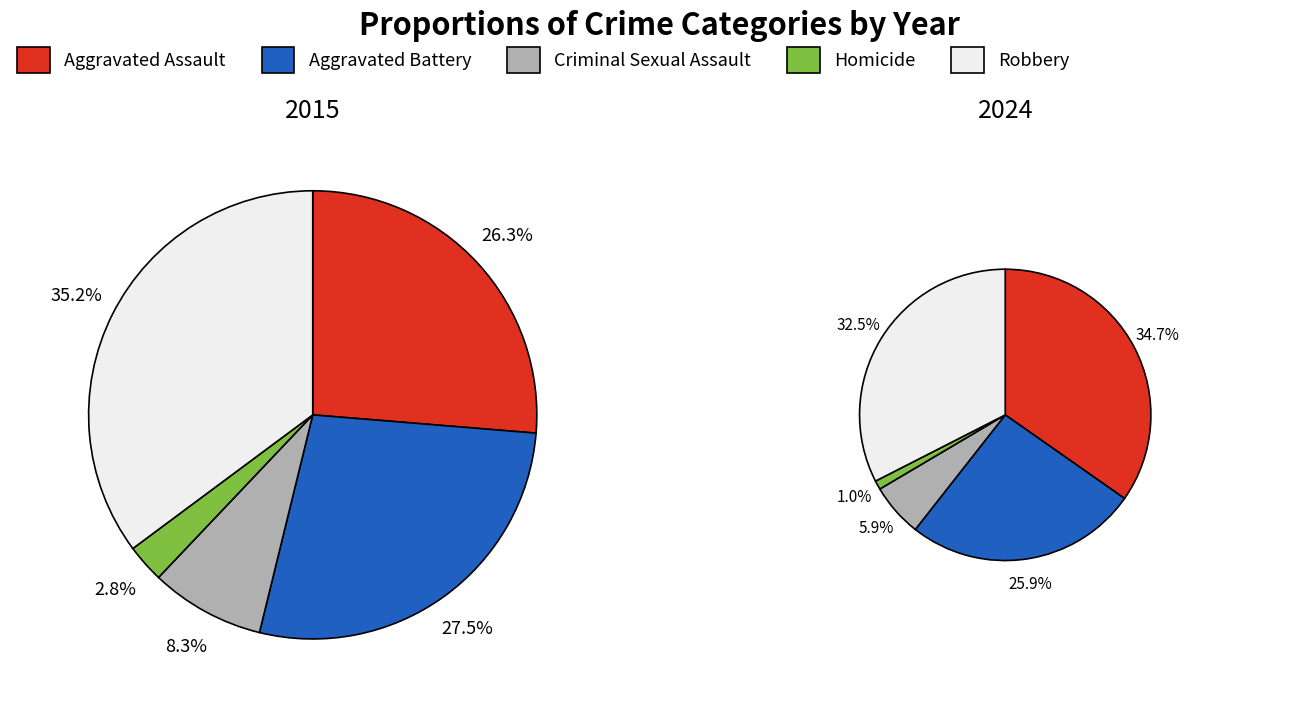

Count the number of slices in the pie.

5